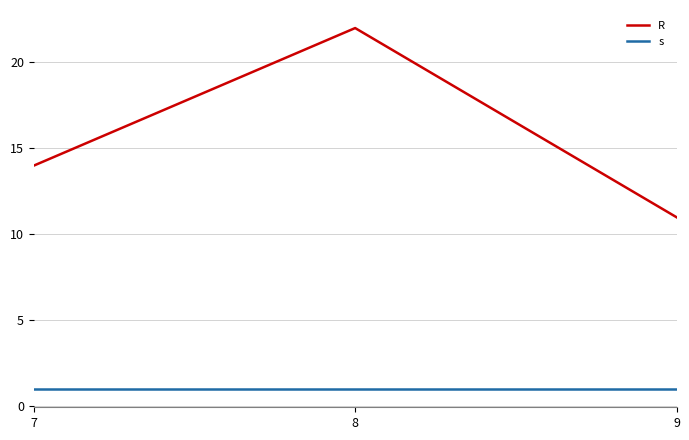

How many categories are shown in the chart?

3